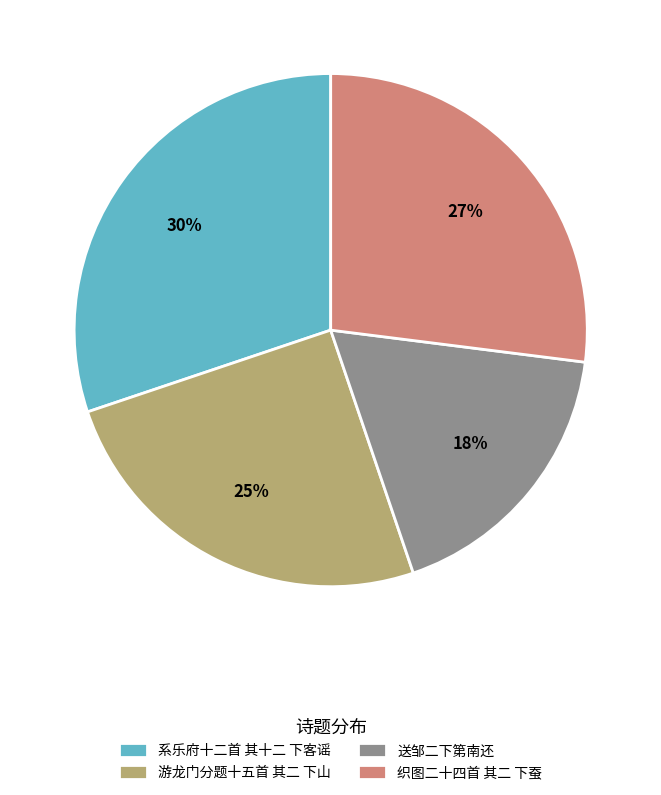

Combined, do 游龙门分题十五首 其二 下山 and 织图二十四首 其二 下蚕 account for over 50%?

Yes